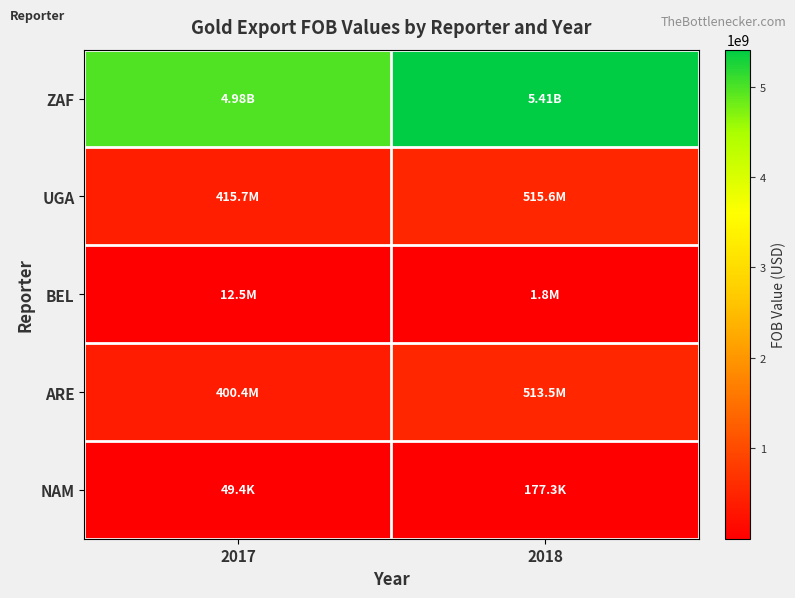

At which category is the sum across all series the highest?

2018